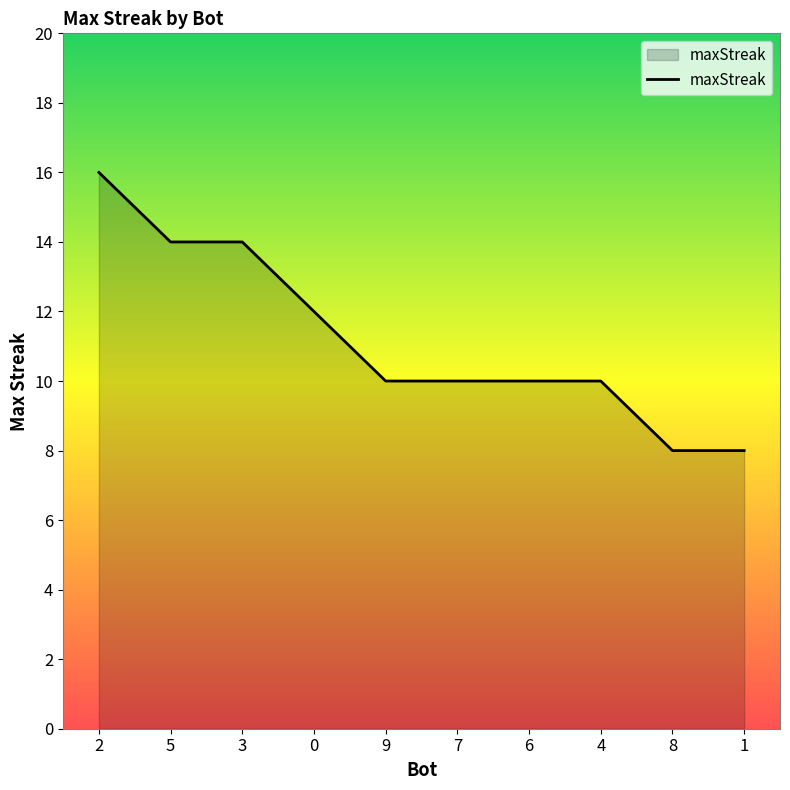

Reading left to right, transcribe all the data shown in this chart.

2=16	5=14	3=14	0=12	9=10	7=10	6=10	4=10	8=8	1=8